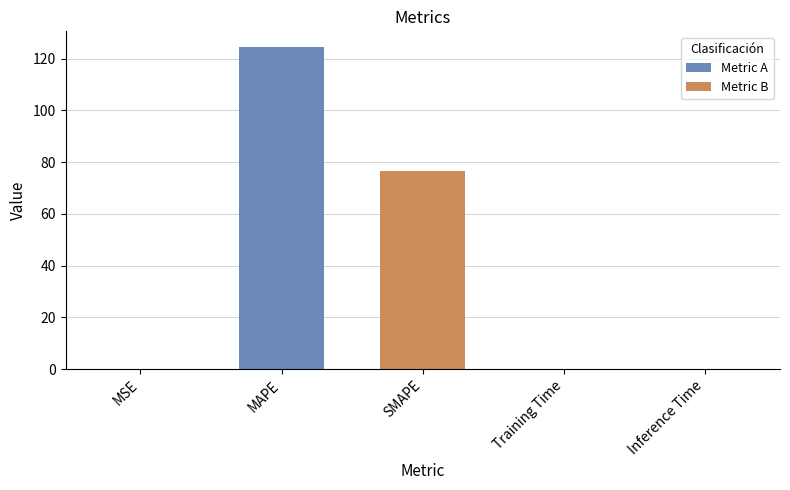

List the labels in order of value, smallest first.

Inference Time, Training Time, MSE, SMAPE, MAPE